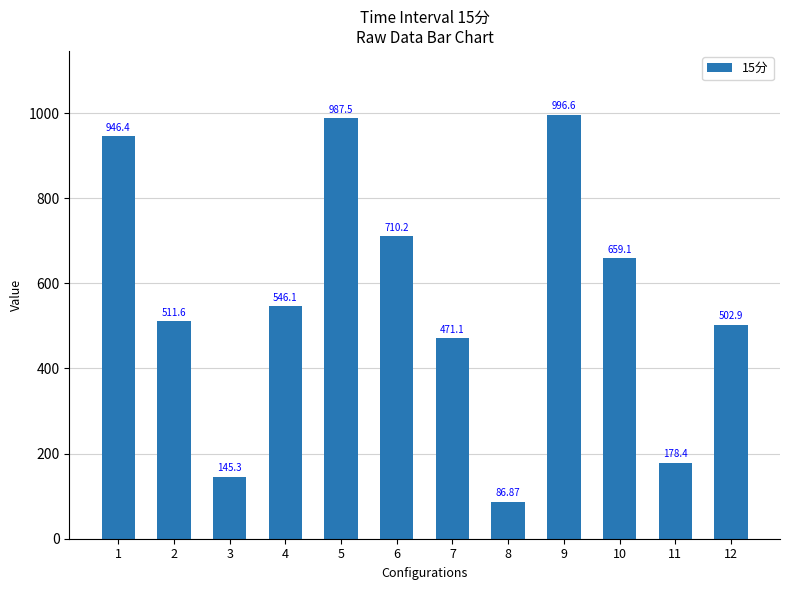

What is the sum of all values?

6742.0